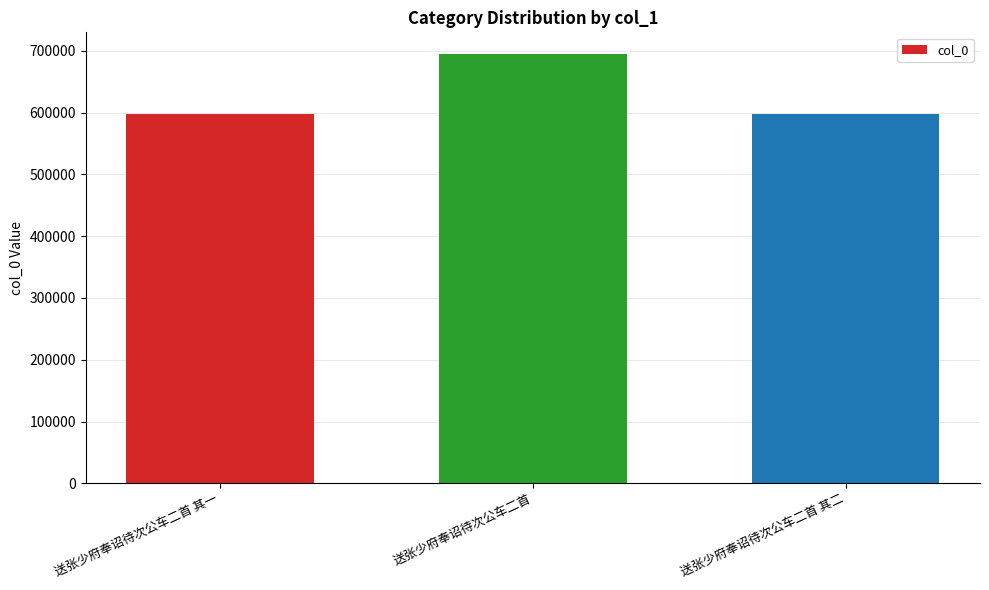

True or false: the data shows 695137 at 送张少府奉诏待次公车二首.

True